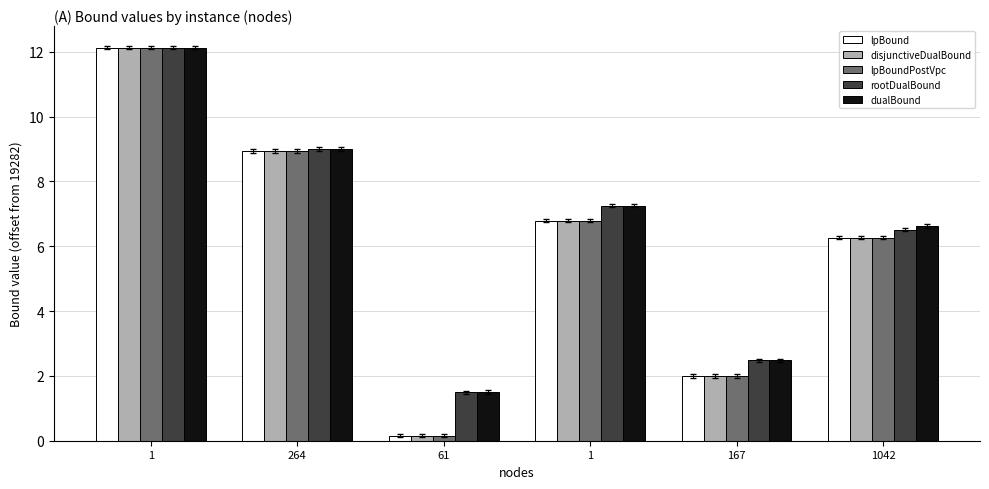

Reading left to right, list all the values displayed in this chart.

lpBound: 1=12.1	264=8.9	61=0.2	1=6.8	167=2.0	1042=6.3
disjunctiveDualBound: 1=12.1	264=8.9	61=0.2	1=6.8	167=2.0	1042=6.3
lpBoundPostVpc: 1=12.1	264=8.9	61=0.2	1=6.8	167=2.0	1042=6.3
rootDualBound: 1=12.1	264=9.0	61=1.5	1=7.2	167=2.5	1042=6.5
dualBound: 1=12.1	264=9.0	61=1.5	1=7.2	167=2.5	1042=6.6